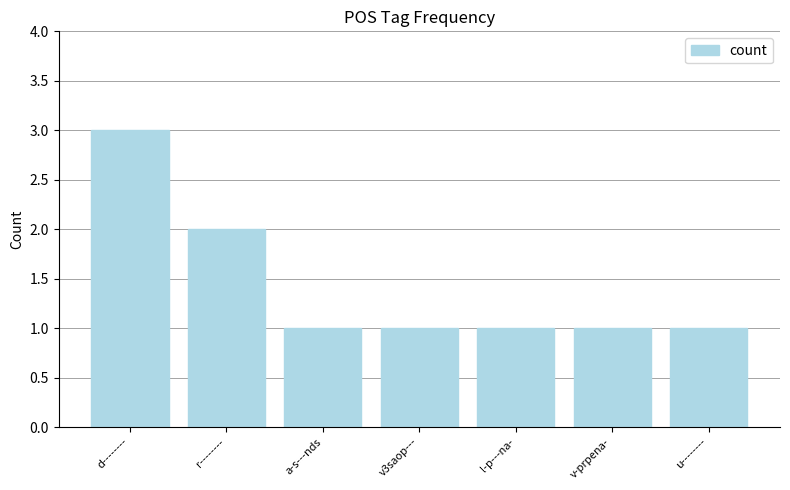

What position from the right is d--------?

7